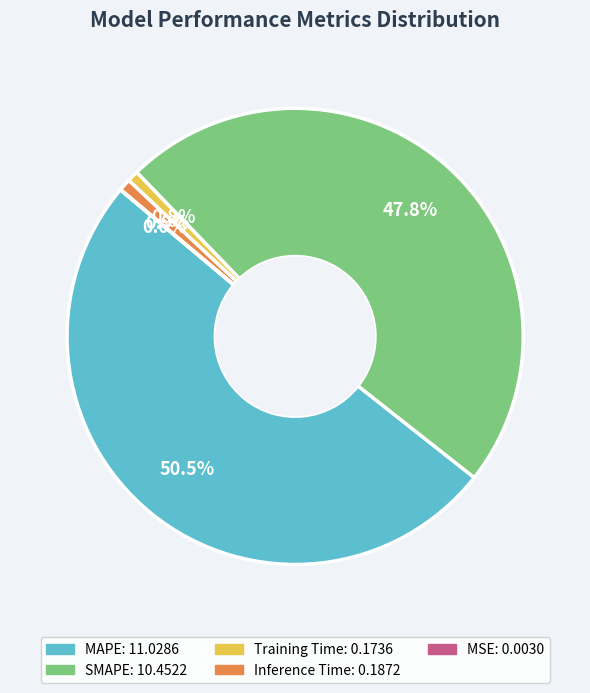

Combined, do Training Time and MAPE account for over 50%?

Yes